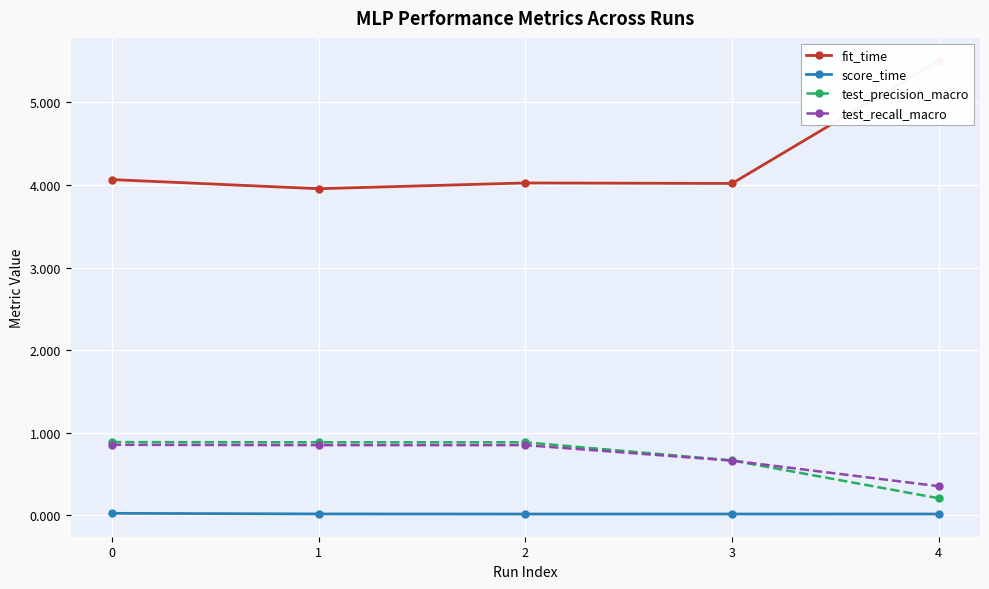

Reading right to left, list all the values displayed in this chart.

fit_time: 5.5	4.0	4.0	4.0	4.1
score_time: 0.0	0.0	0.0	0.0	0.0
test_precision_macro: 0.2	0.7	0.9	0.9	0.9
test_recall_macro: 0.4	0.7	0.8	0.8	0.9